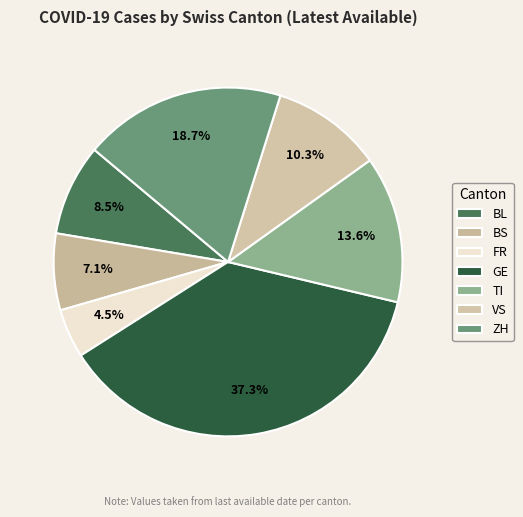

To the nearest percent, what is the difference between the largest and smallest slice percentages?

33%